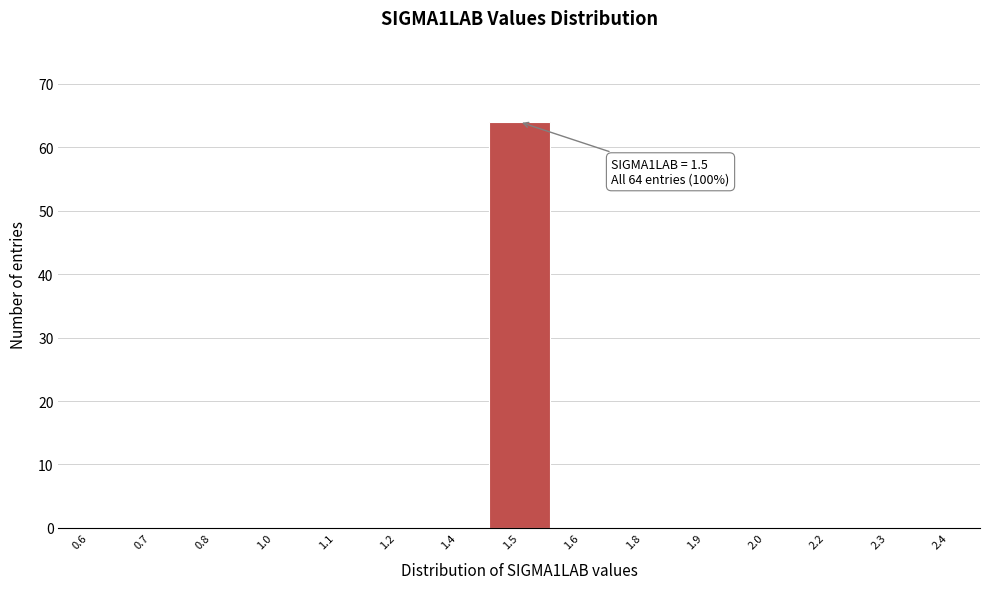

Reading left to right, list all the values displayed in this chart.

0.6=0	0.7=0	0.8=0	1.0=0	1.1=0	1.2=0	1.4=0	1.5=64	1.6=0	1.8=0	1.9=0	2.0=0	2.2=0	2.3=0	2.4=0